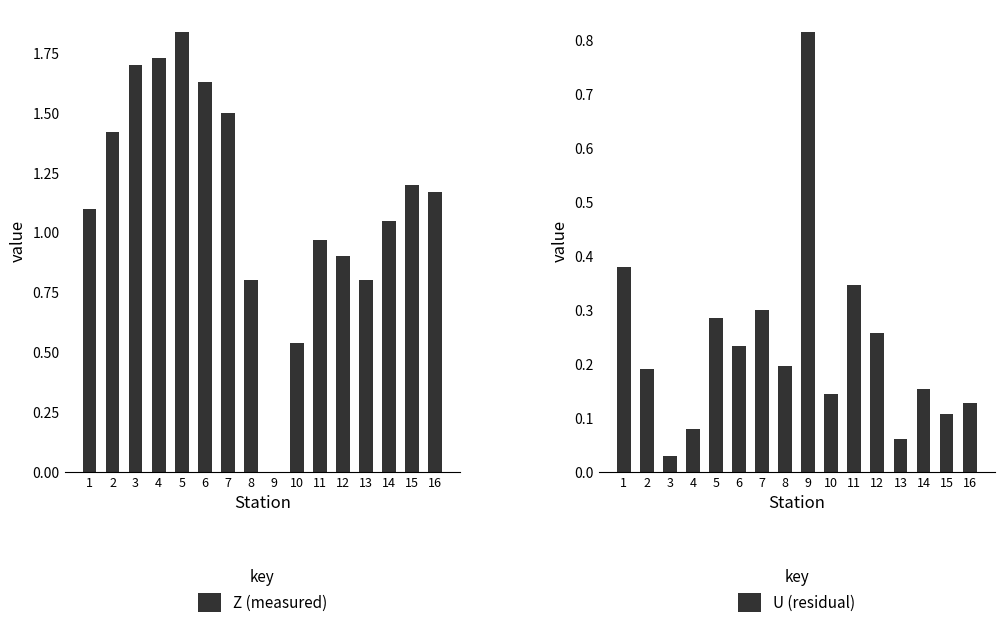

At which label is Z (measured) closest to 0?

9